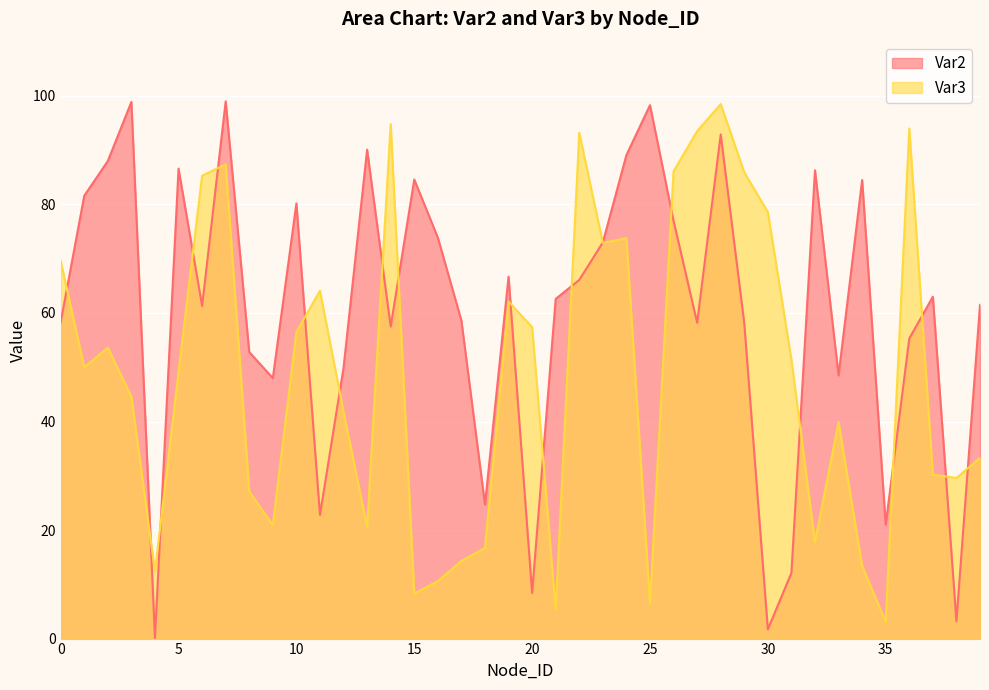

In Var3, how many points are higher than both neighbors (excluding endpoints)?

10